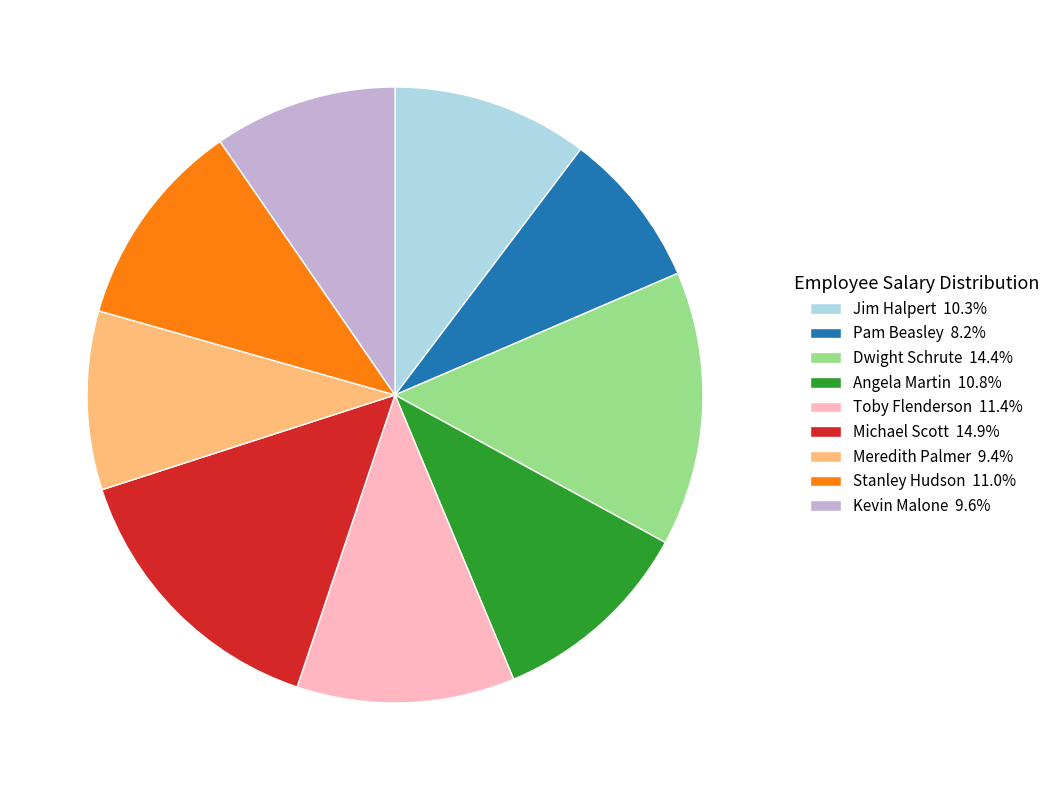

How many segments does this pie chart have?

9